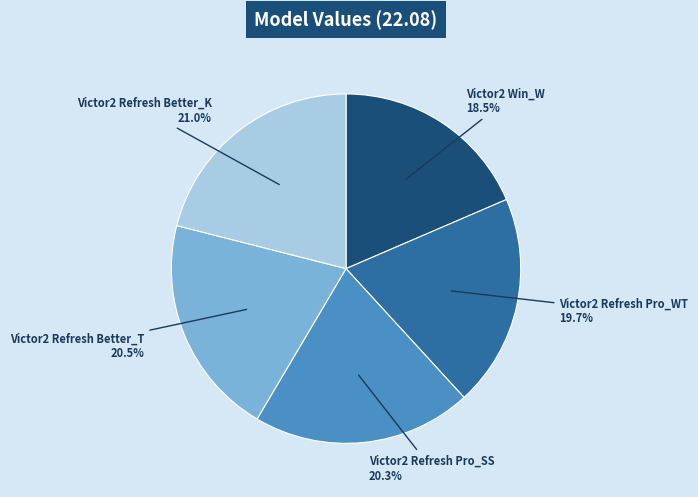

How many slices are in this pie chart?

5